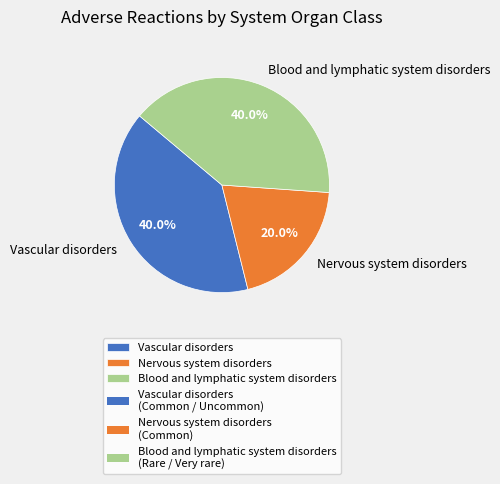

To the nearest percent, what percentage of the pie is Vascular disorders?

40%